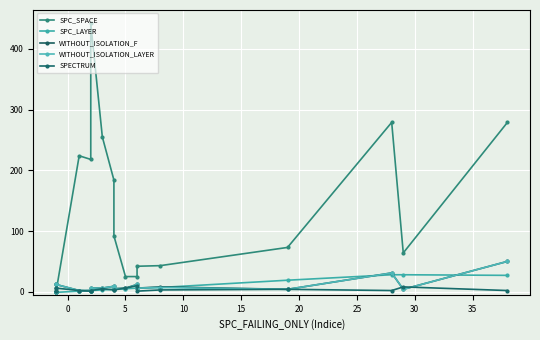

How many times do WITHOUT_ISOLATION_F and SPC_SPACE cross each other?

2